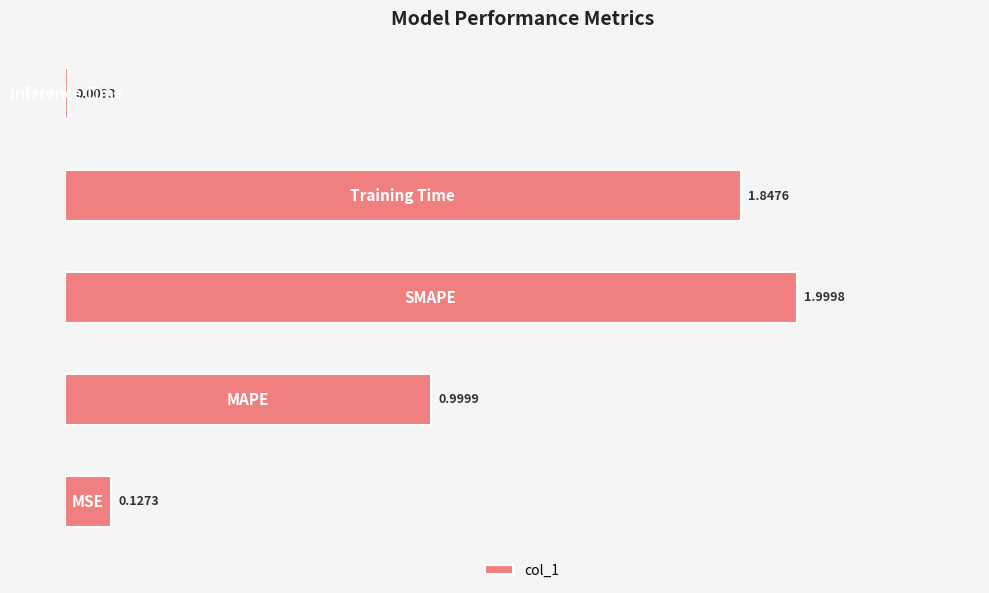

What is the difference between the maximum and minimum values?

2.0